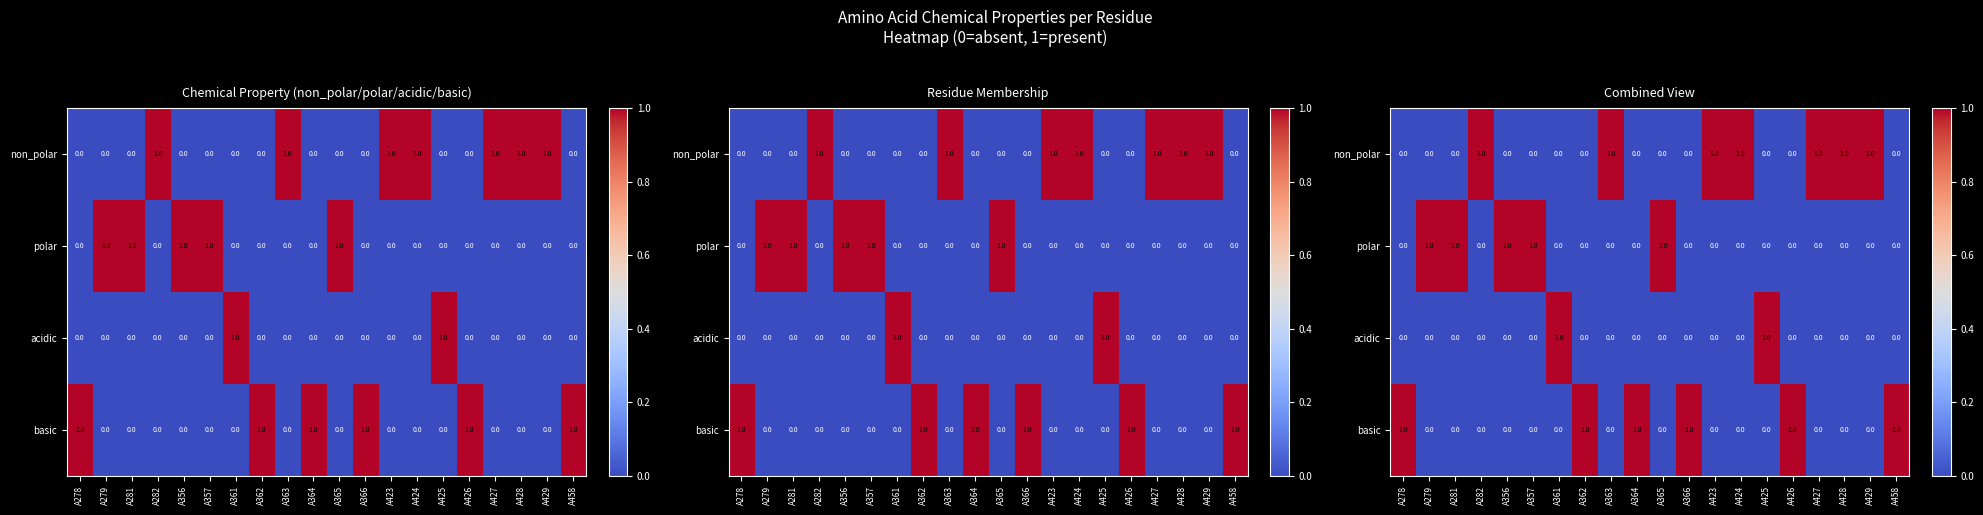

Rank the categories by basic value from highest to lowest.

A278, A362, A364, A366, A426, A458, A279, A281, A282, A356, A357, A361, A363, A365, A423, A424, A425, A427, A428, A429